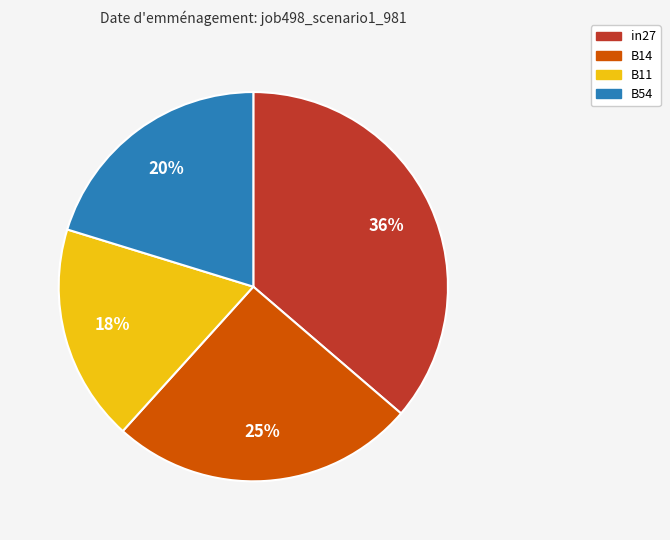

To the nearest percent, what is the difference between the largest and smallest slice percentages?

18%